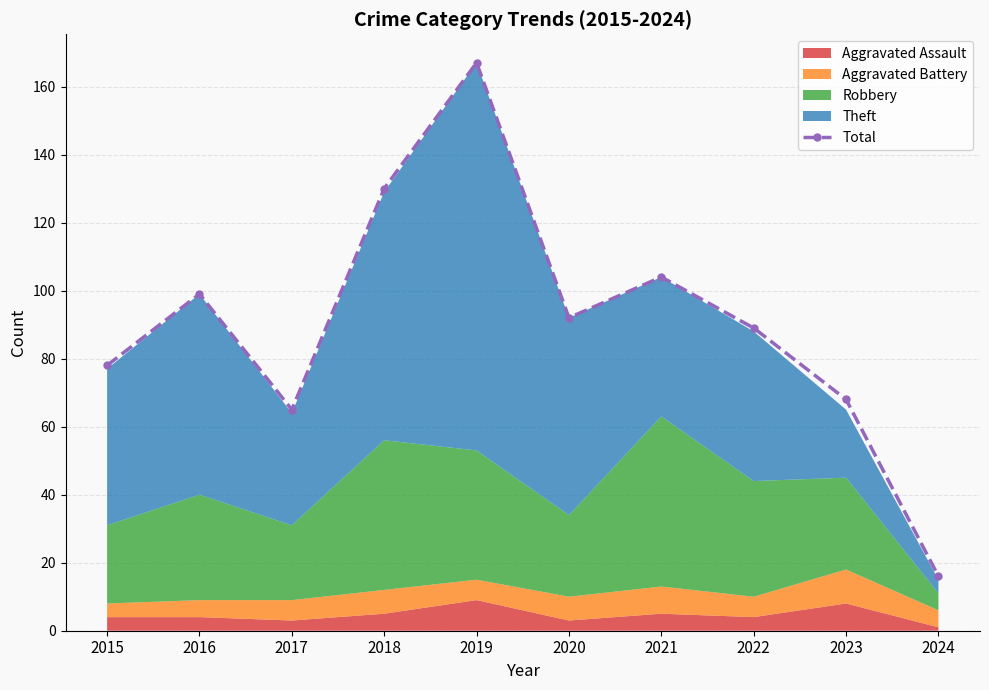

List the labels in order of value, smallest first.

2024, 2017, 2023, 2015, 2022, 2020, 2016, 2021, 2018, 2019